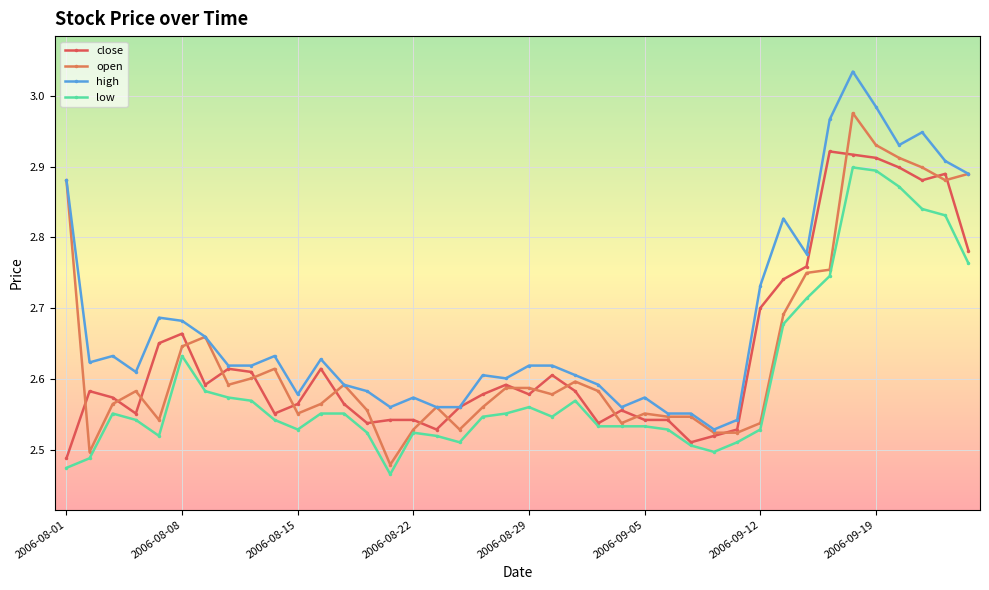

What is the sum of all high values?

107.2